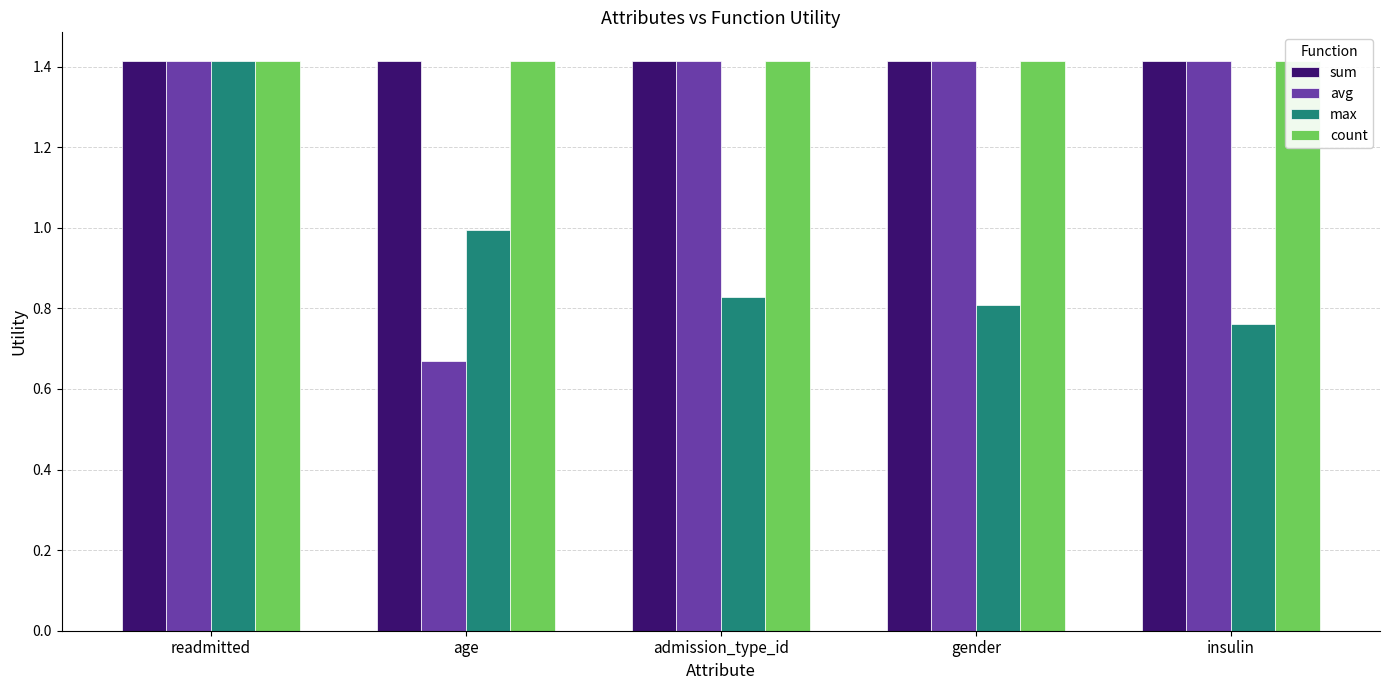

What is the value of the sum bar at the 5th from the left?

1.4